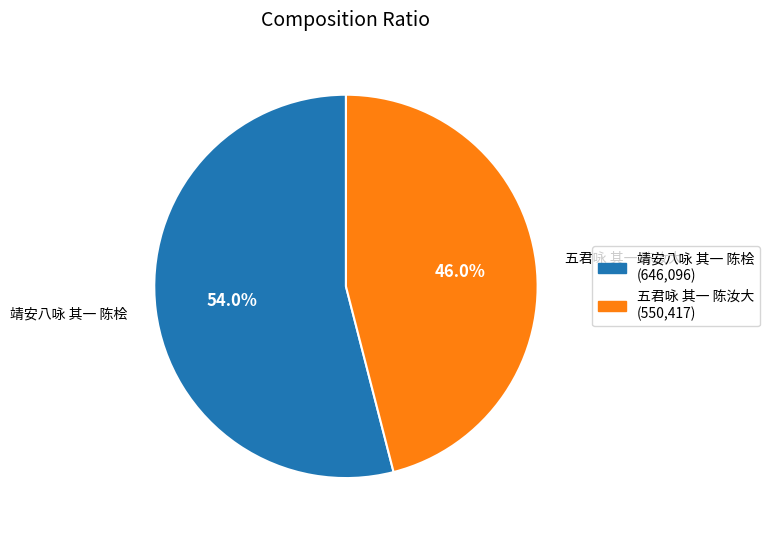

To the nearest percent, what is the difference between the 五君咏 其一 陈汝大 and 靖安八咏 其一 陈桧 slice percentages?

8%